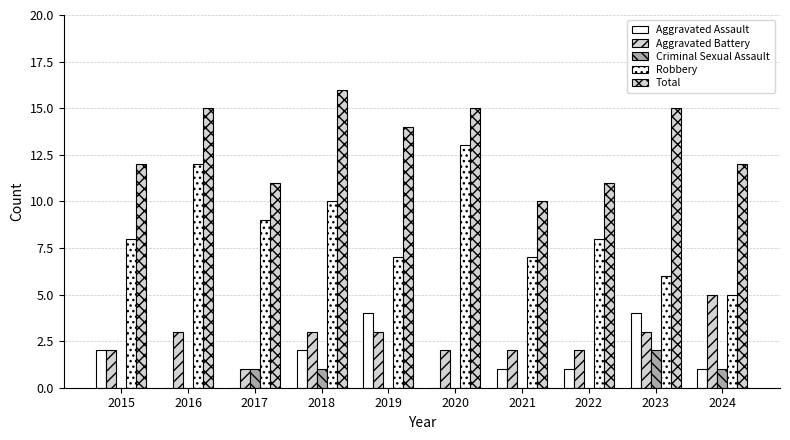

What is the sum of all Aggravated Battery values?

26